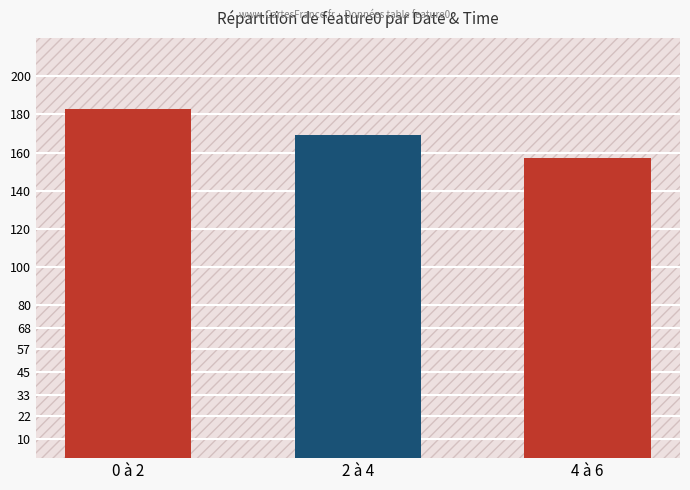

What is the label of the 3rd bar from the left?

4 à 6